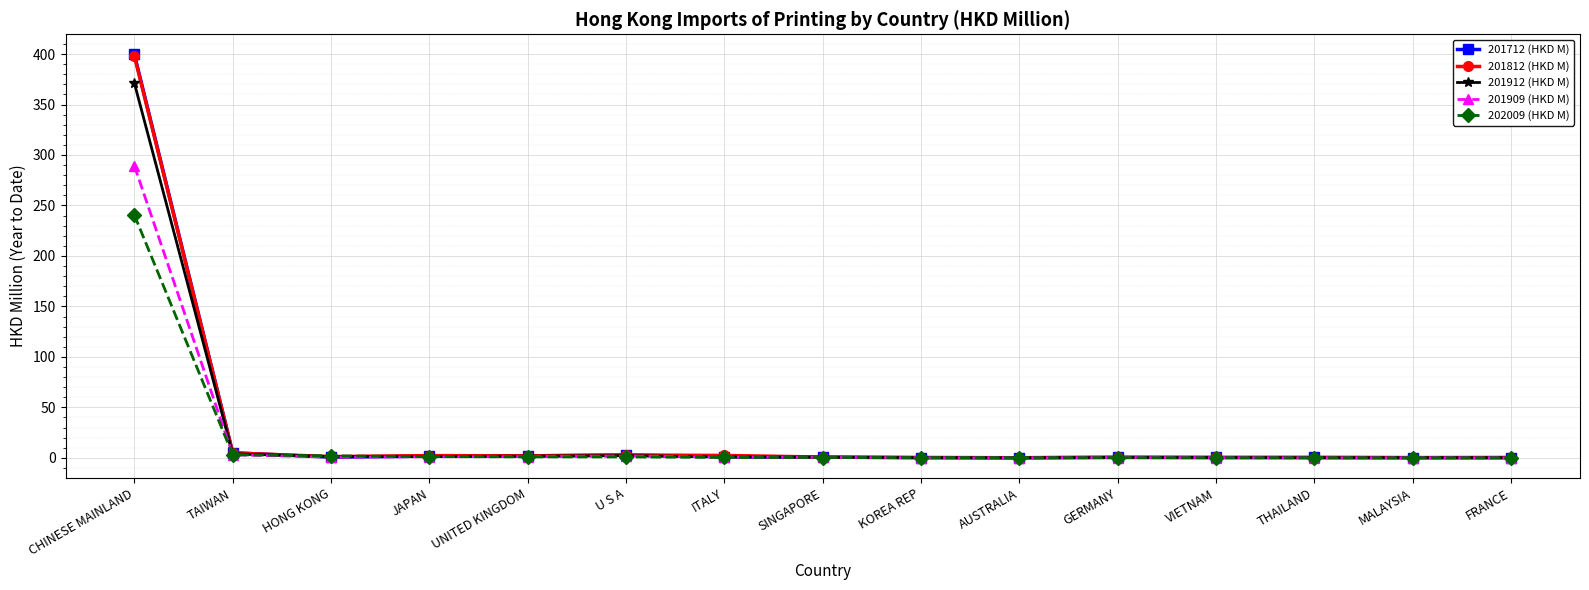

How many distinct data groups are displayed?

5